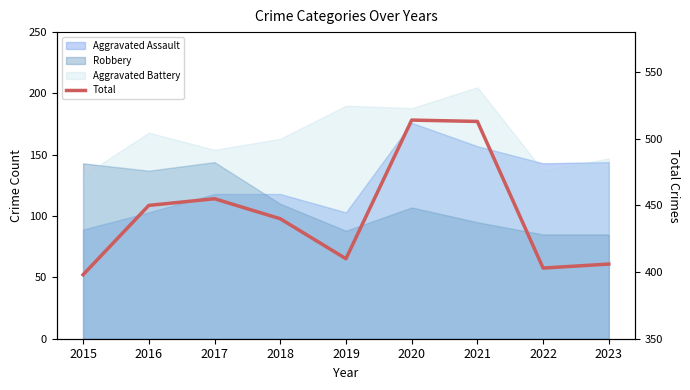

At which label does the data first exceed 440?

2016